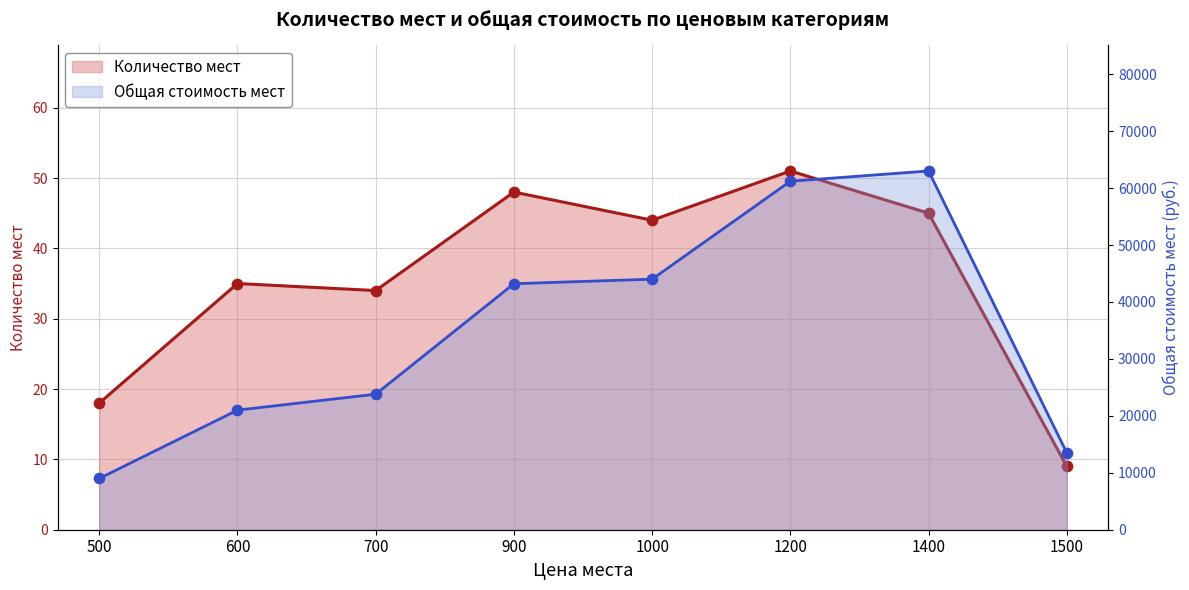

What is the total value across all series at 600?

21035